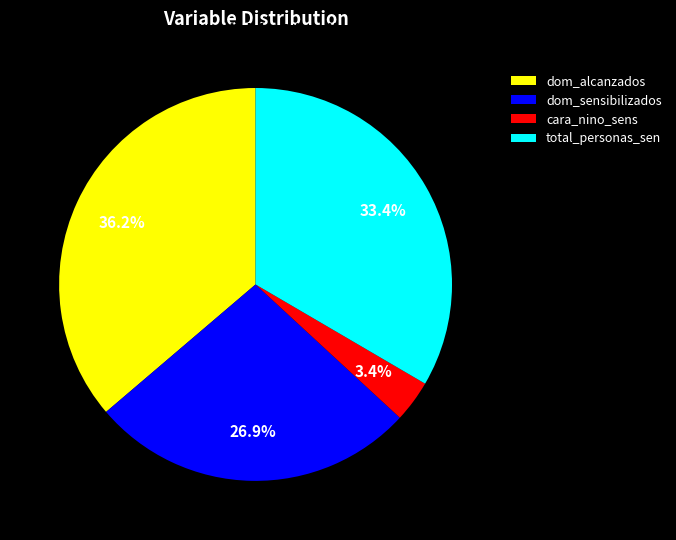

Which slice is the largest?

dom_alcanzados